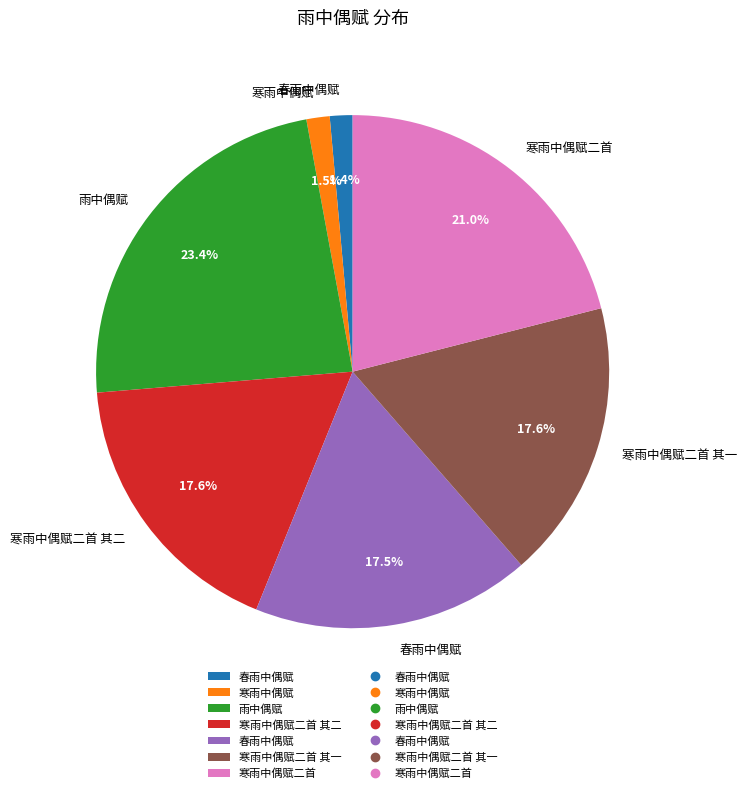

How many slices are in this pie chart?

7